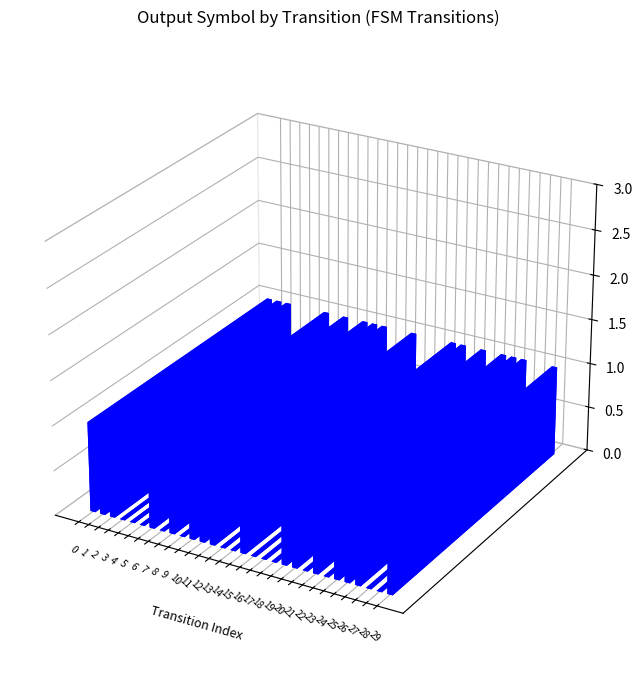

The value at 21 is 0. True or false?

False